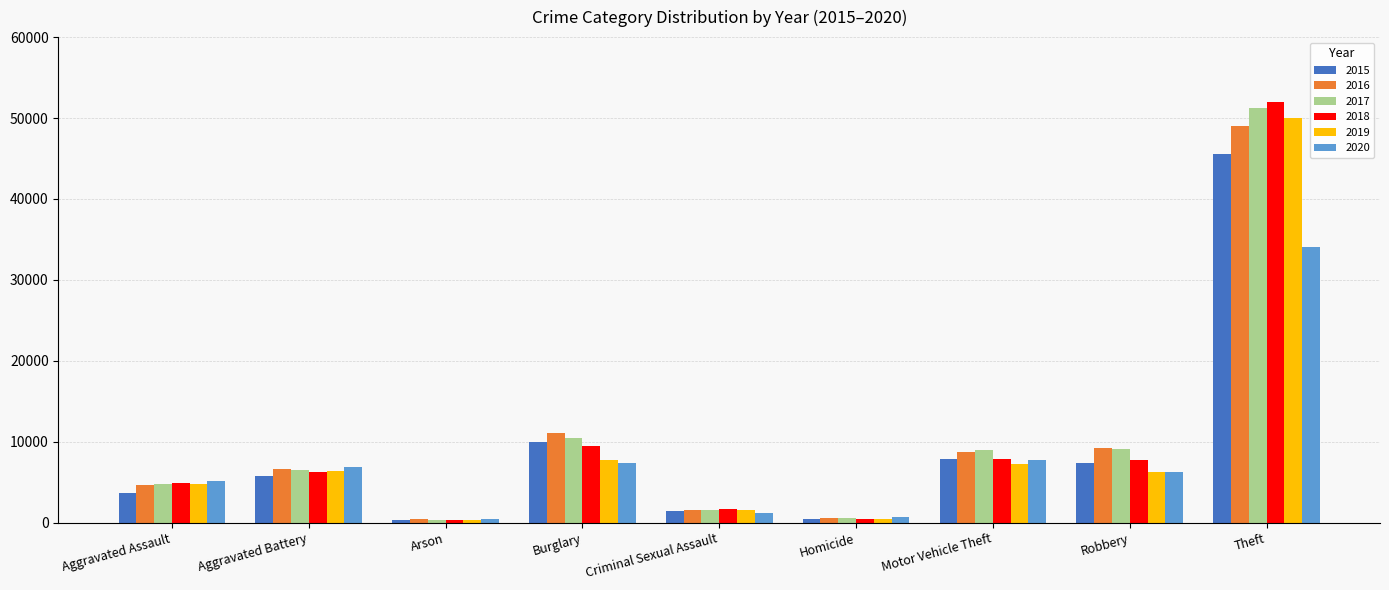

What is the total value across all series at Theft?

281874